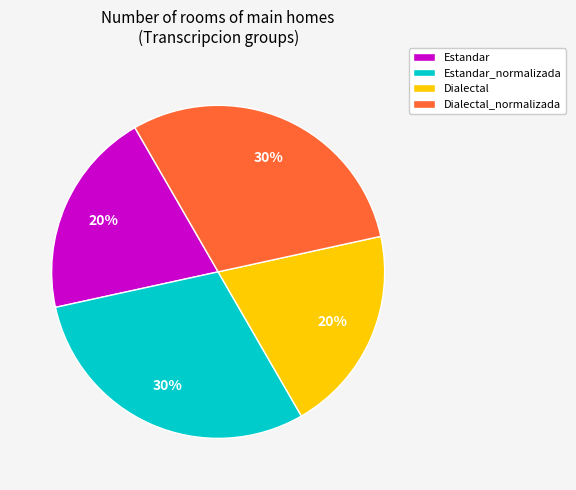

To the nearest percent, what portion does Dialectal represent?

20%